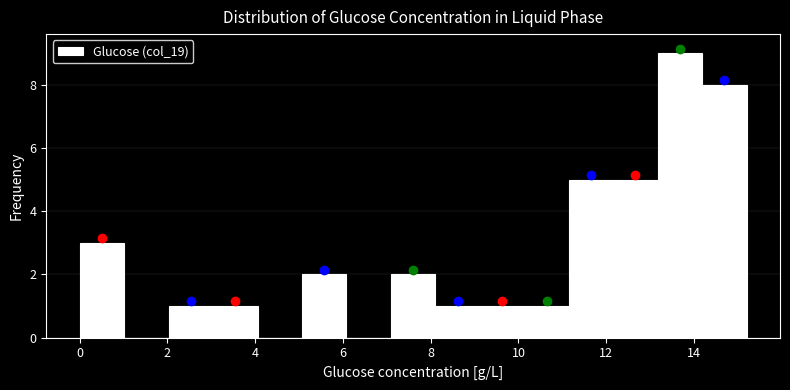

Reading left to right, list every bar in this chart as the range it spans on the x-axis followed by its height. Neither the bar edges nor the heights are printed on the chart, so give them approximately, as read against the axes.

0.0 to 1.0: 3
1.0 to 2.0: 0
2.0 to 3.0: 1
3.0 to 4.0: 1
4.0 to 5.0: 0
5.0 to 6.0: 2
6.0 to 7.0: 0
7.0 to 8.2: 2
8.2 to 9.2: 1
9.2 to 10.2: 1
10.2 to 11.2: 1
11.2 to 12.2: 5
12.2 to 13.2: 5
13.2 to 14.2: 9
14.2 to 15.2: 8